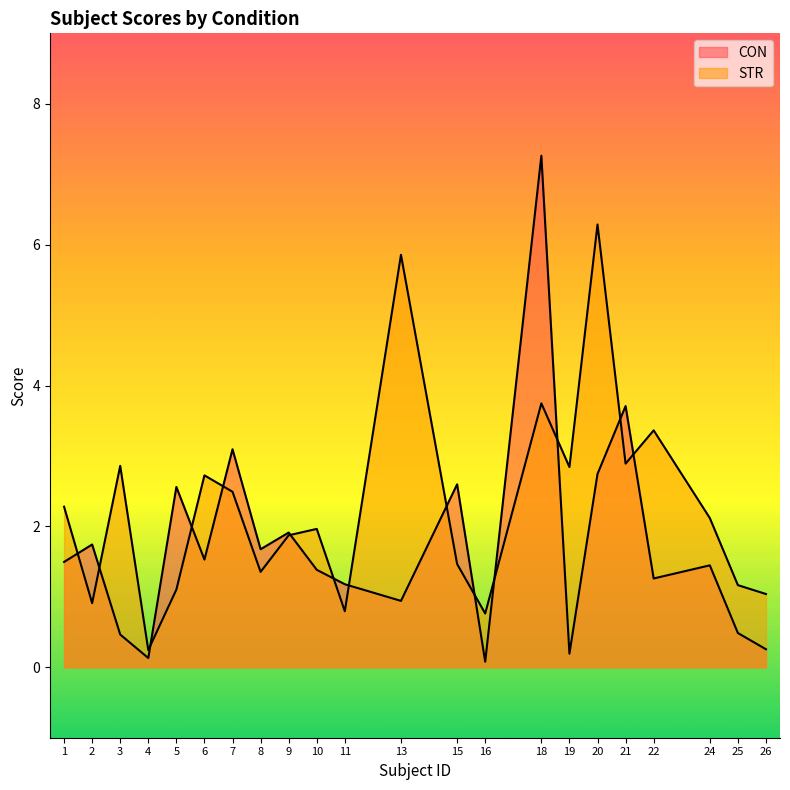

Which label corresponds to the smallest value in the chart?

16